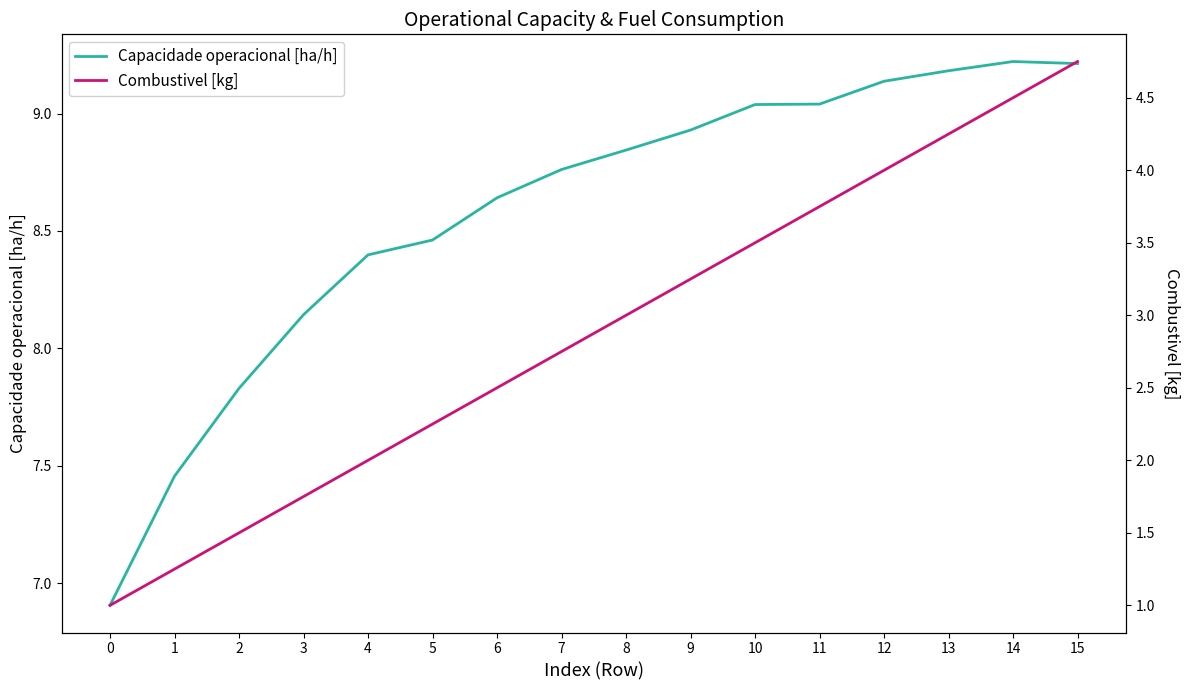

Is the value of Capacidade operacional [ha/h] at 10 greater than the value of Combustivel [kg] at 8?

Yes